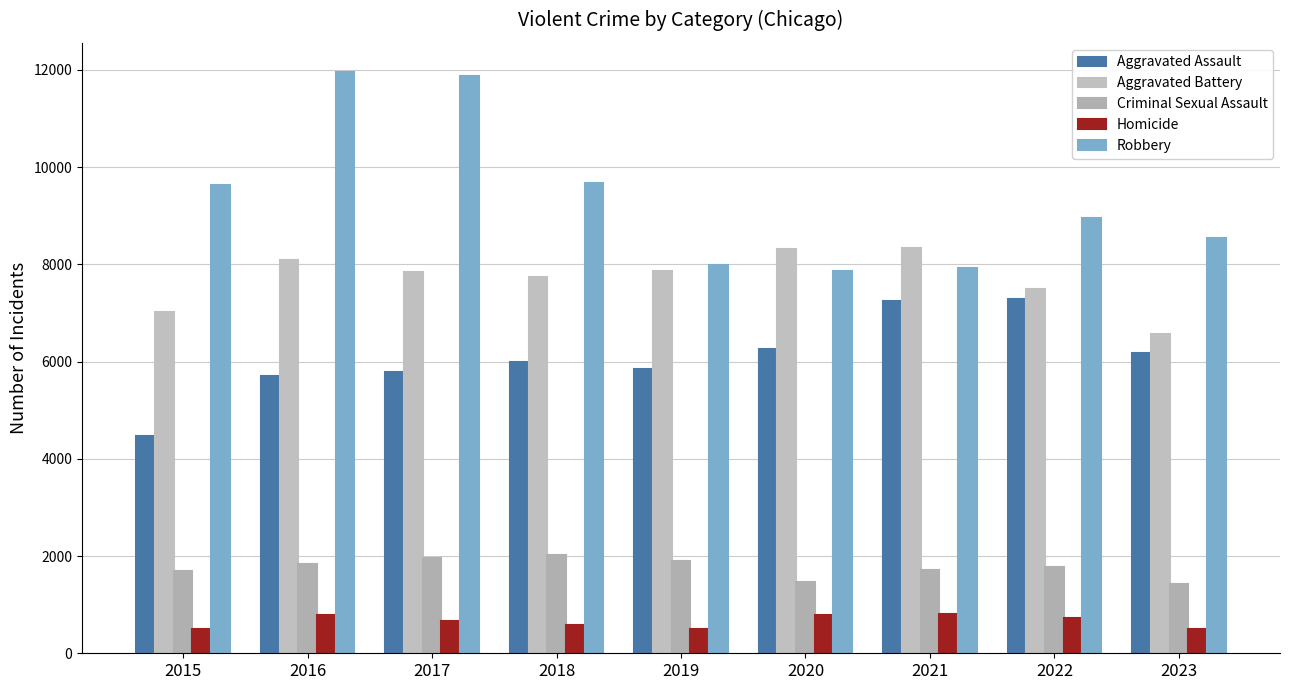

Where is Homicide nearest to the value 650?

2017